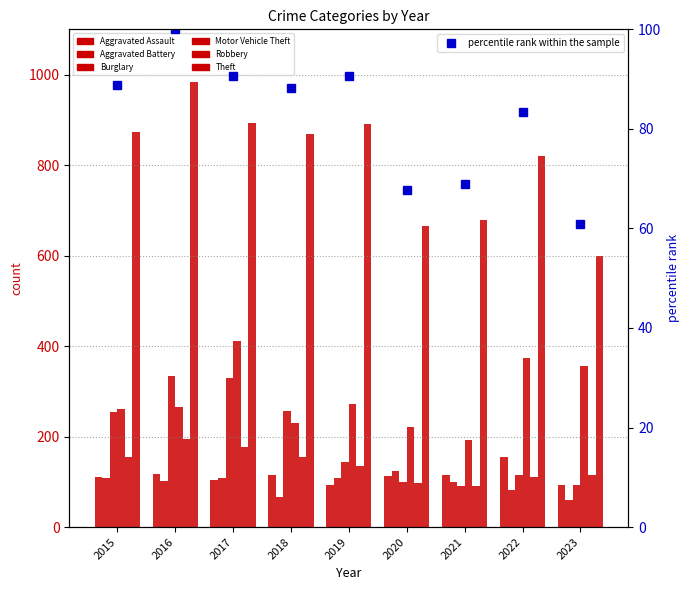

At 2020, list the series in order from smallest to largest.

Robbery, Burglary, Aggravated Assault, Aggravated Battery, Motor Vehicle Theft, Theft